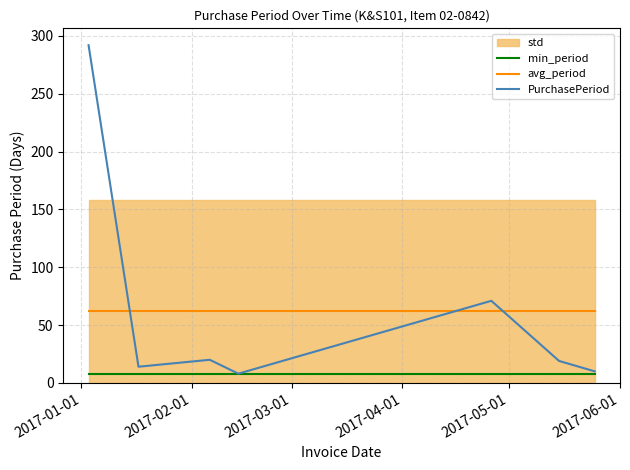

How many lines are shown in the chart?

3